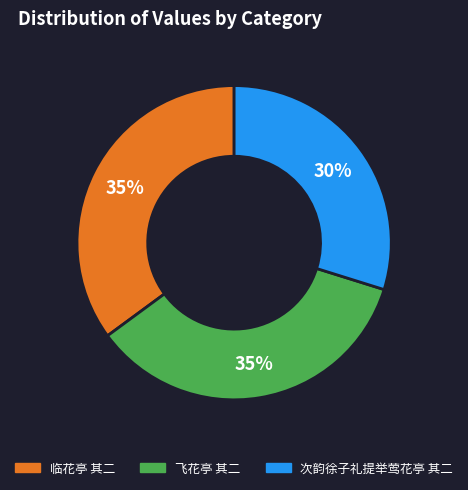

To the nearest percent, what percentage of the pie is 次韵徐子礼提举莺花亭 其二?

30%